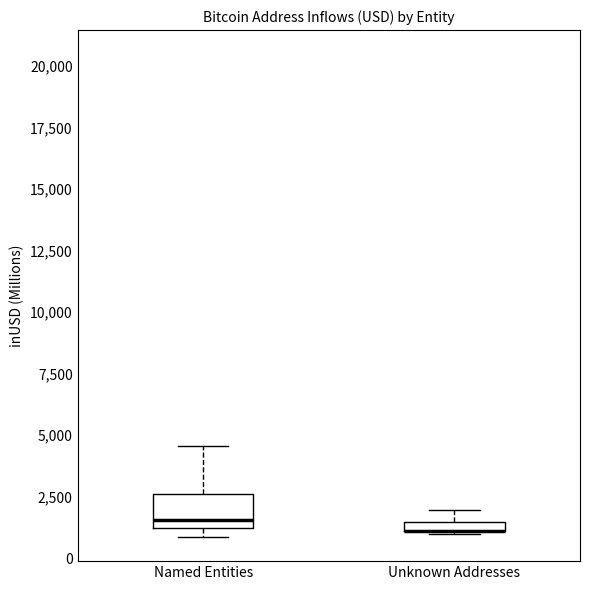

Where is the lower edge of the box for Named Entities on the y-axis? The values are not printed on the chart, so give them approximately, as read against the axis.

1000